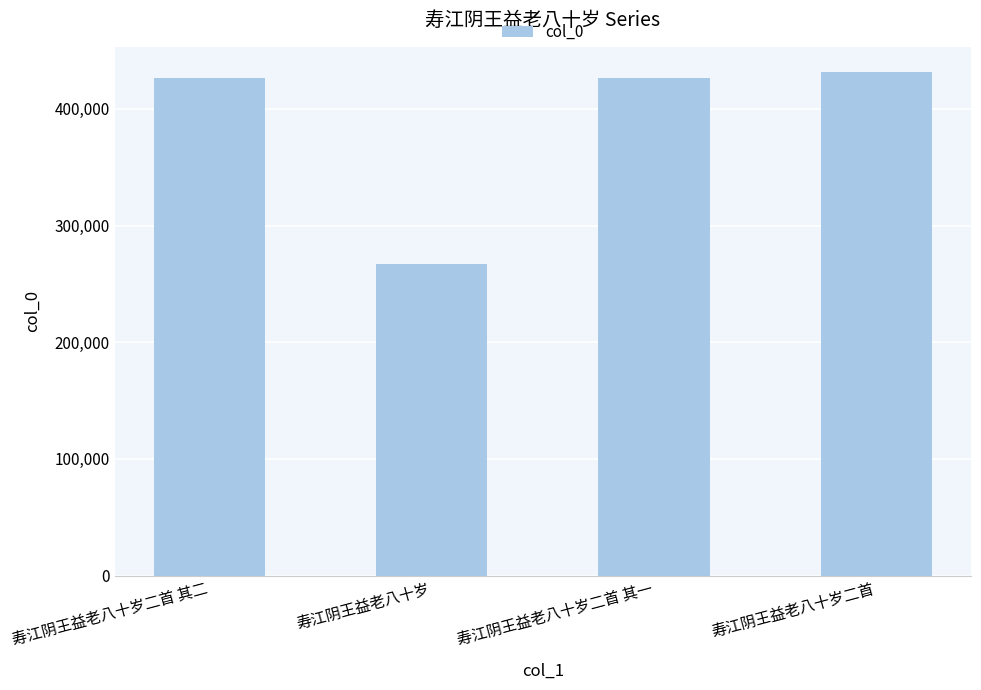

Read the value at 寿江阴王益老八十岁二首, to the nearest 10.

431570